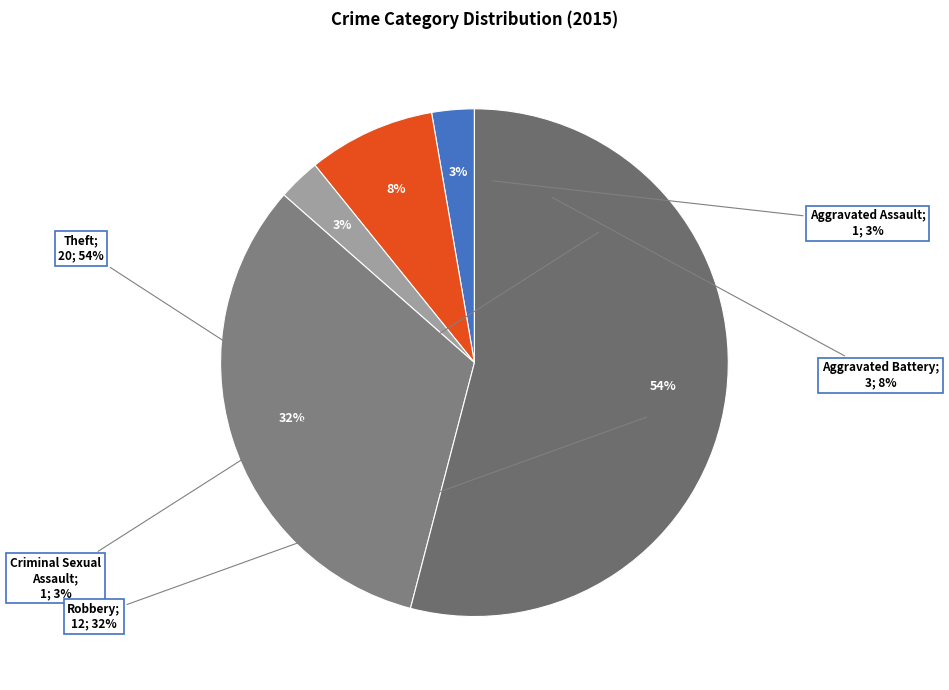

Which category has the smallest portion of the pie?

Aggravated Assault